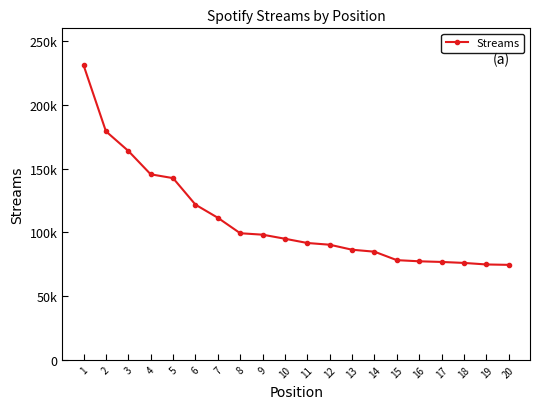

What is the approximate value at 2?

179205